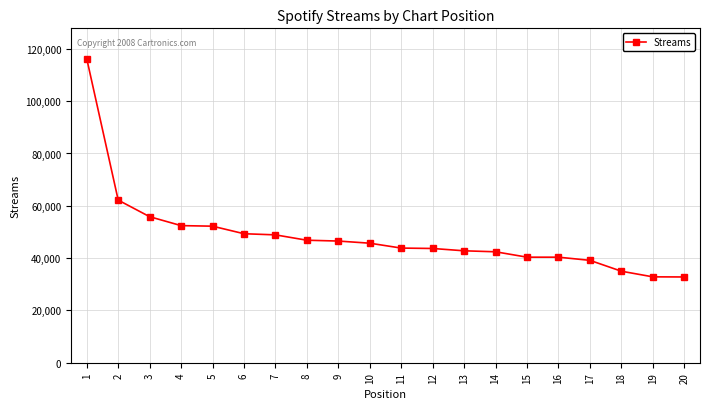

What is the ratio of the value at 17 to the value at 8?

0.8